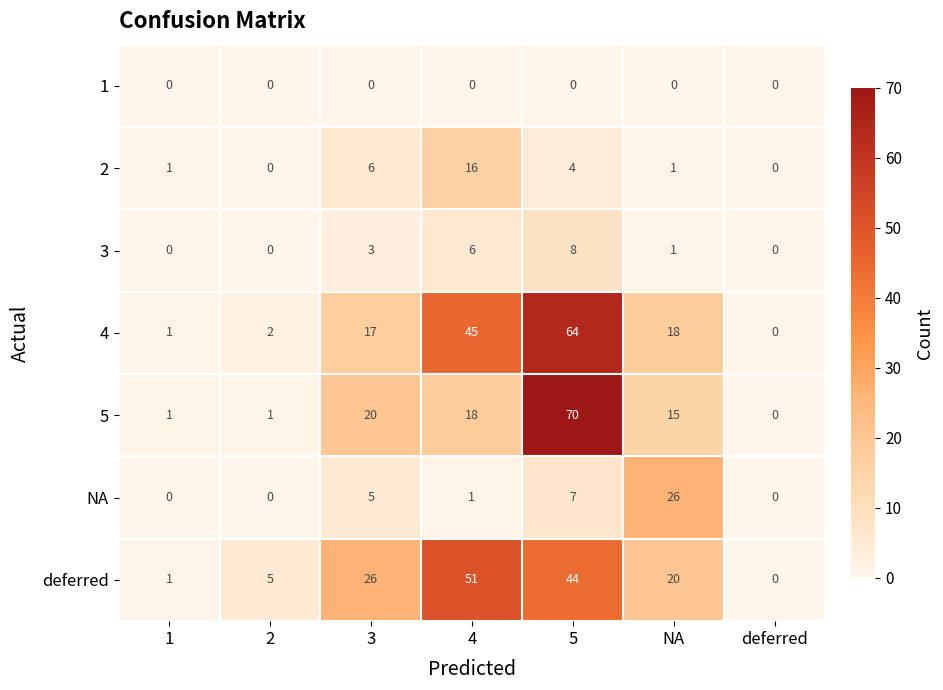

How many categories are shown in the chart?

7